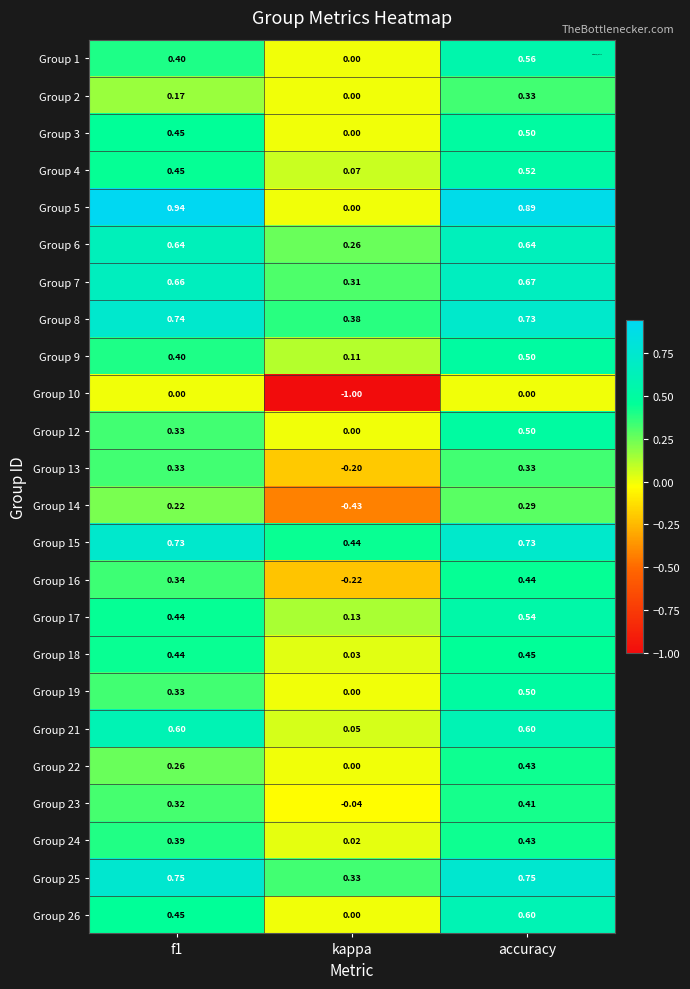

Which category has the highest value in the Group 2 series?

accuracy